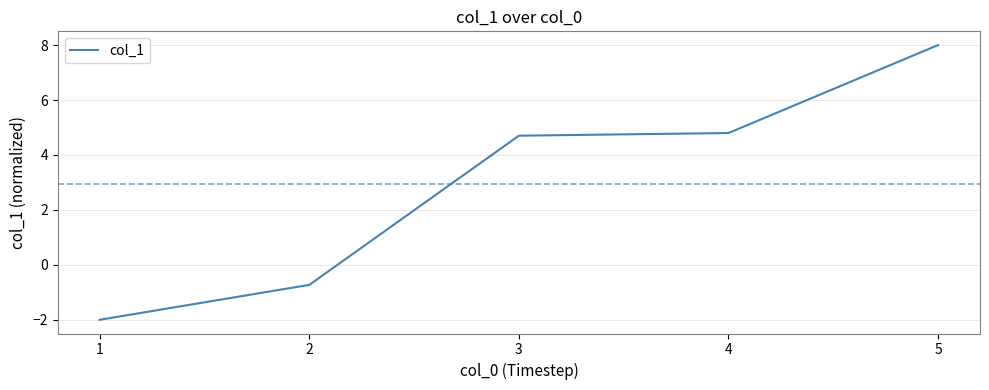

Between 5 and 3, which is larger?

5